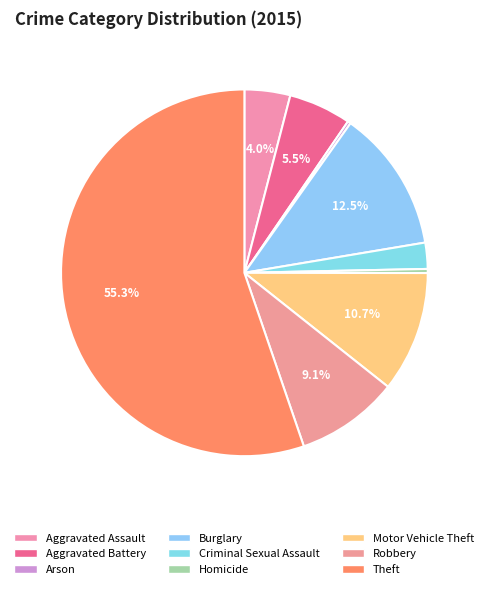

Rank the categories by value from highest to lowest.

Theft, Burglary, Motor Vehicle Theft, Robbery, Aggravated Battery, Aggravated Assault, Criminal Sexual Assault, Homicide, Arson